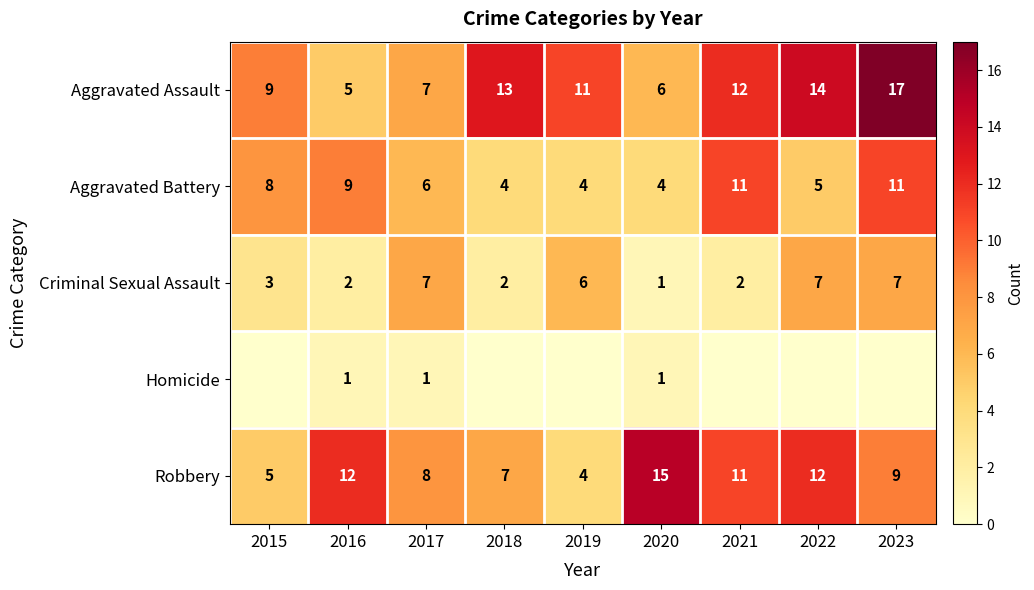

At which label does Robbery first exceed 9?

2016